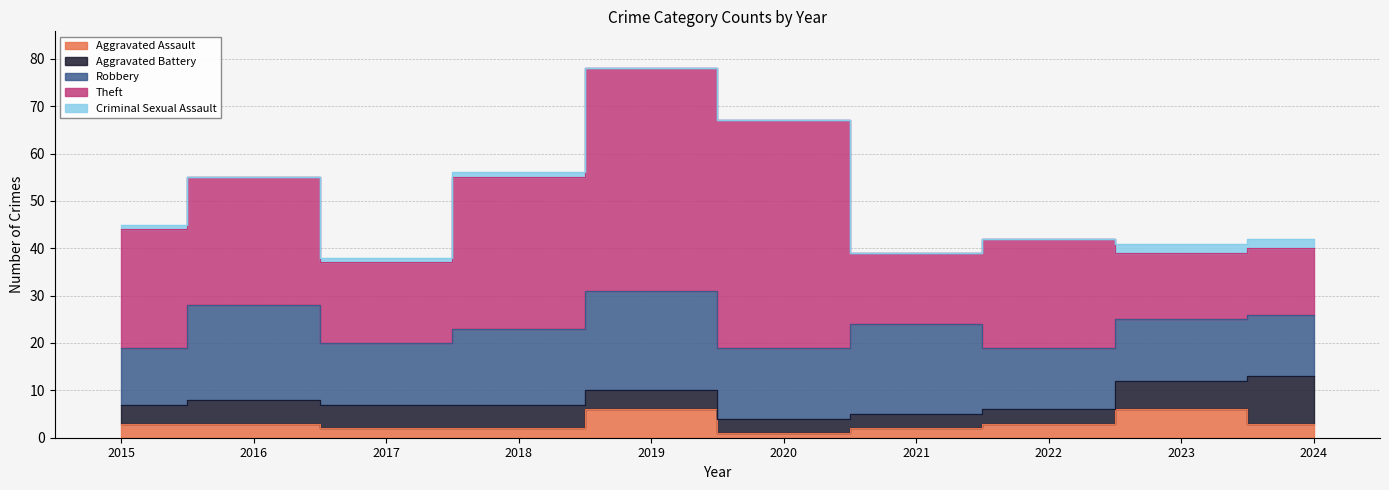

True or false: Theft has more than 1 interior local peaks.

True